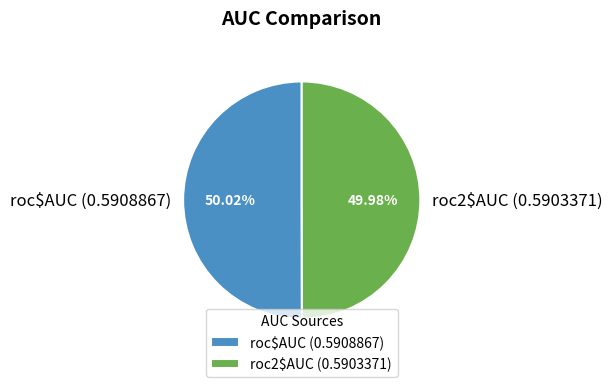

What percentage is the roc$AUC (0.5908867) slice, to the nearest percent?

50%